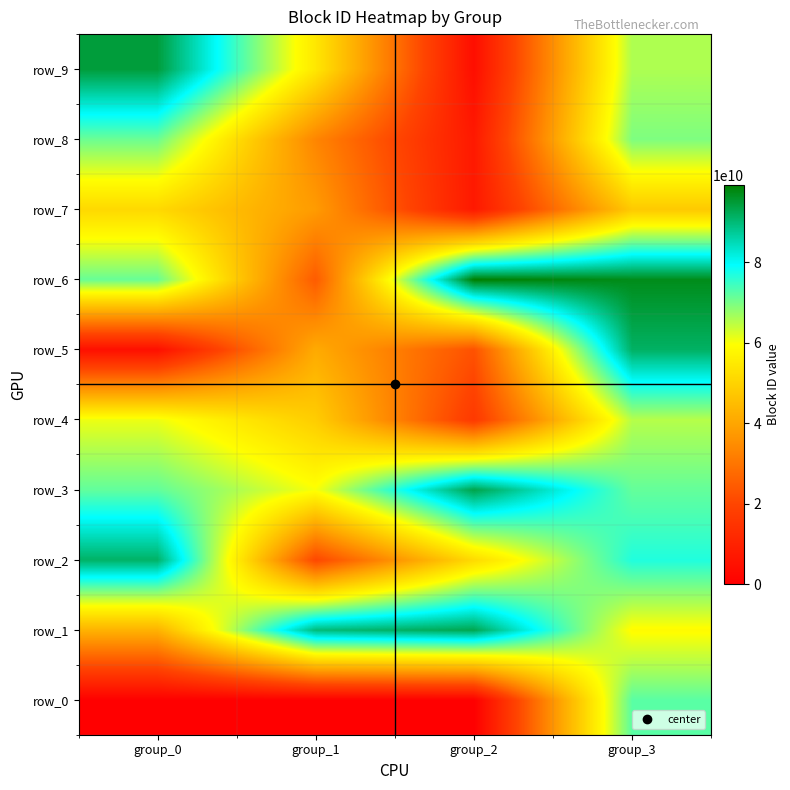

Which series changed the most between group_0 and group_2?

row_9